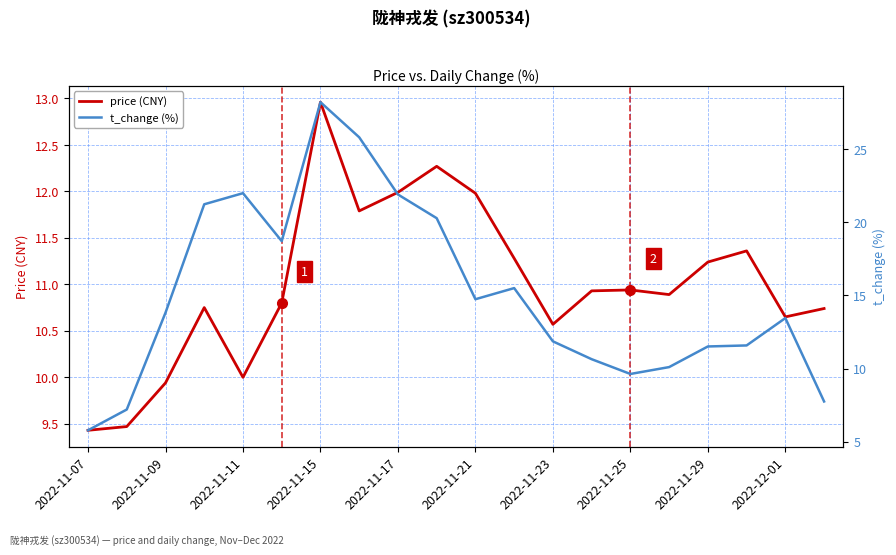

After their last crossing, which series has the higher values: price (CNY) or t_change (%)?

price (CNY)